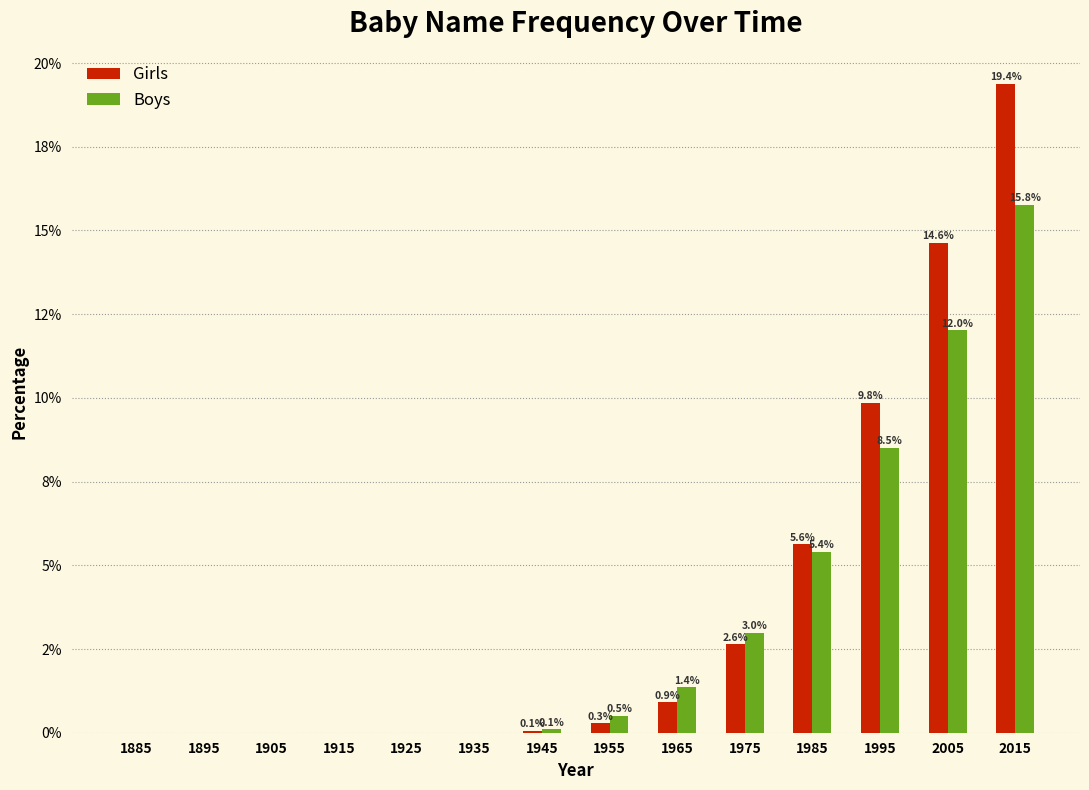

What are all the series names shown in the legend?

Girls, Boys